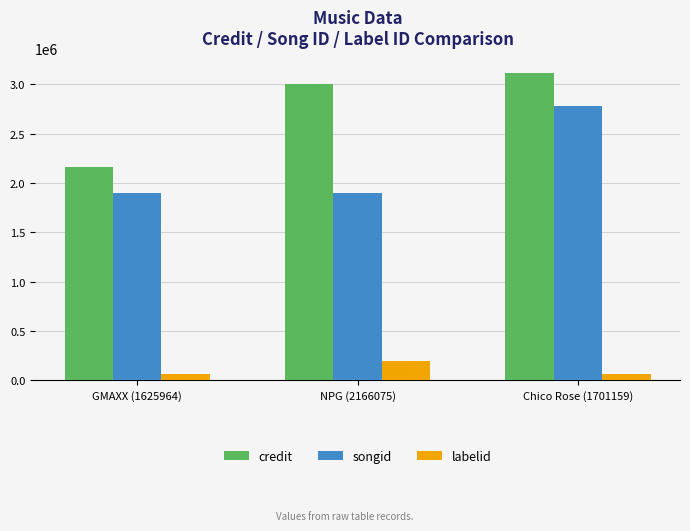

What is the spread (max minus min) of values at GMAXX (1625964)?

2105608